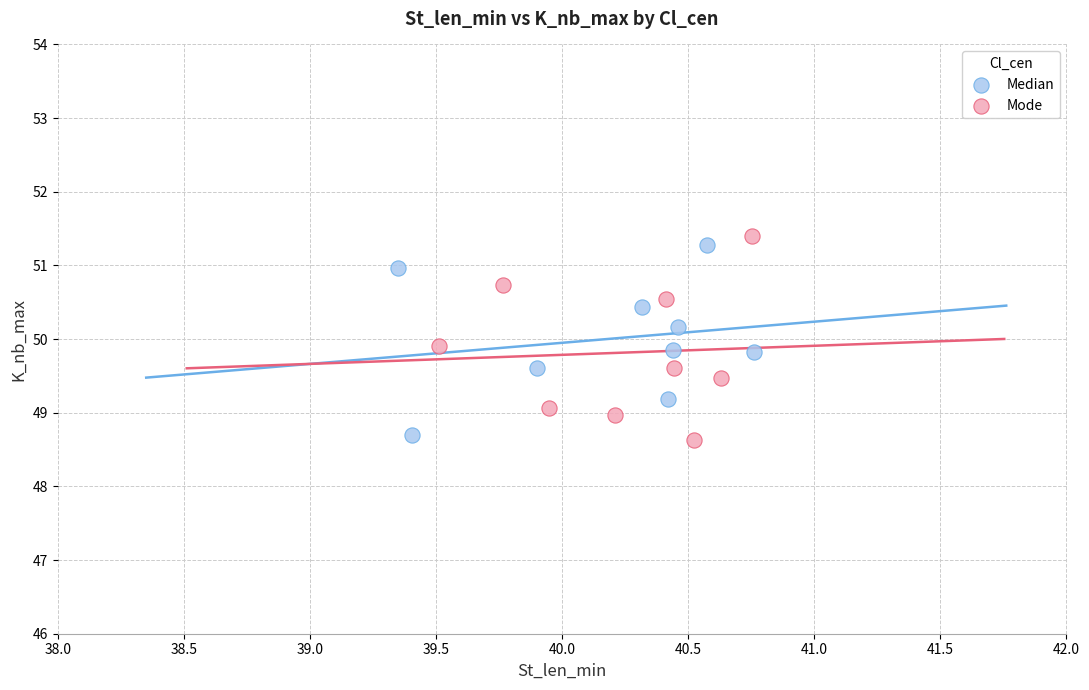

Which series contains the highest Y value?

Mode